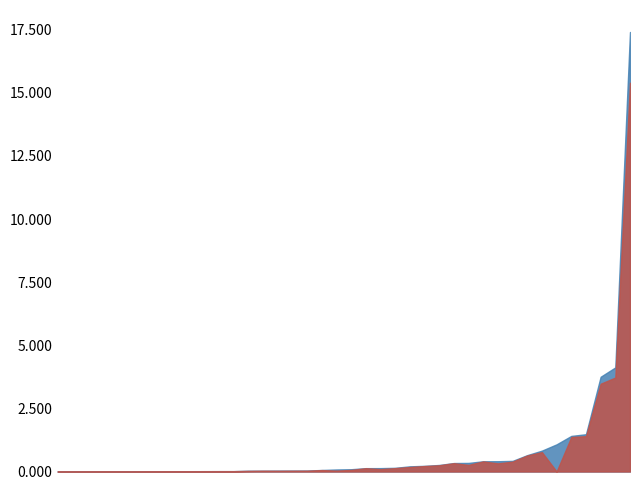

How many interior local peaks does the Confirmed series have?

12